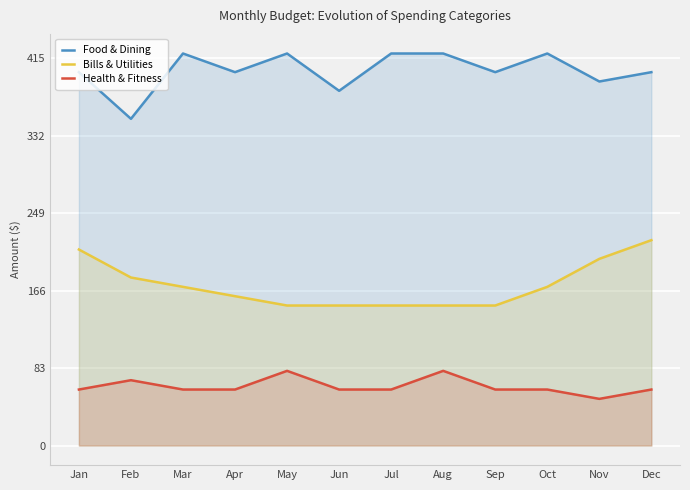

What is the sum of all Food & Dining values?

4820